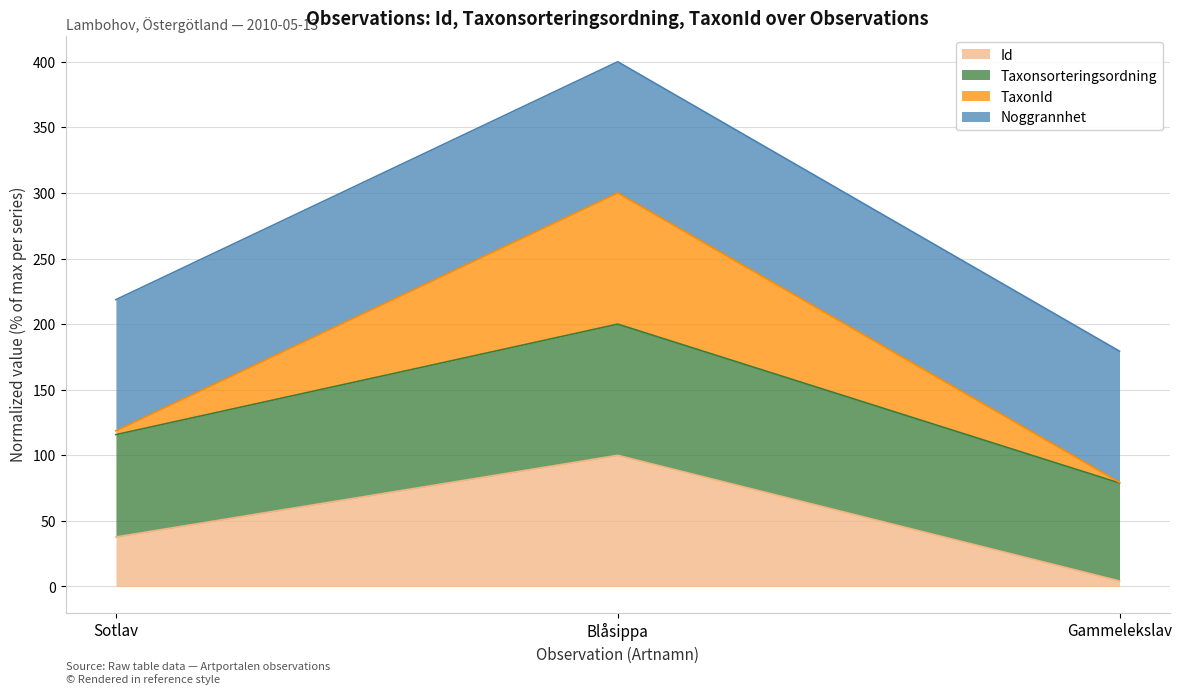

What is the maximum value for Id?

100.0